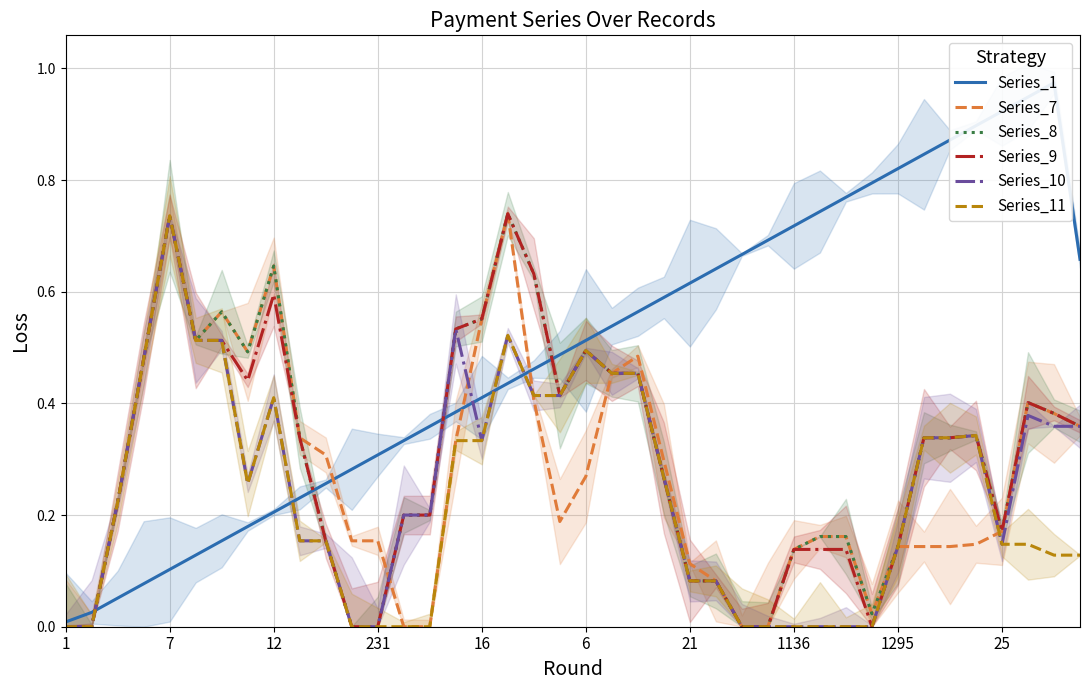

The Series_1 series shows 0.6 at 19. True or false?

False